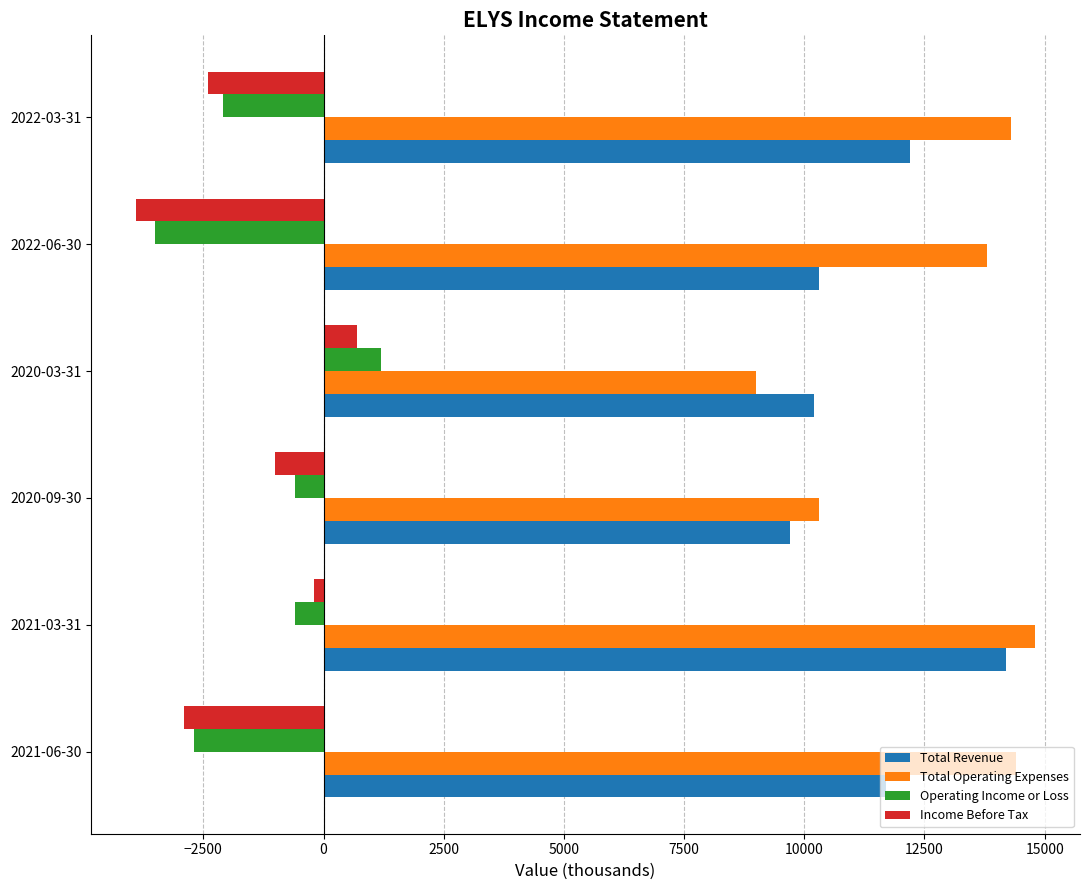

At how many categories does at least one series exceed 5434?

6